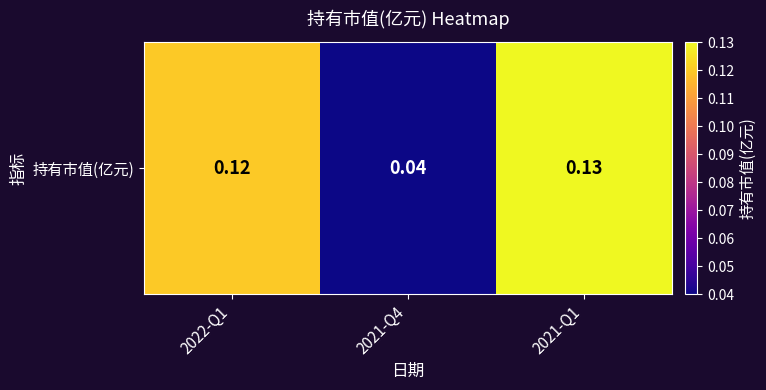

True or false: the data shows 0.1 at 2021-Q1.

True